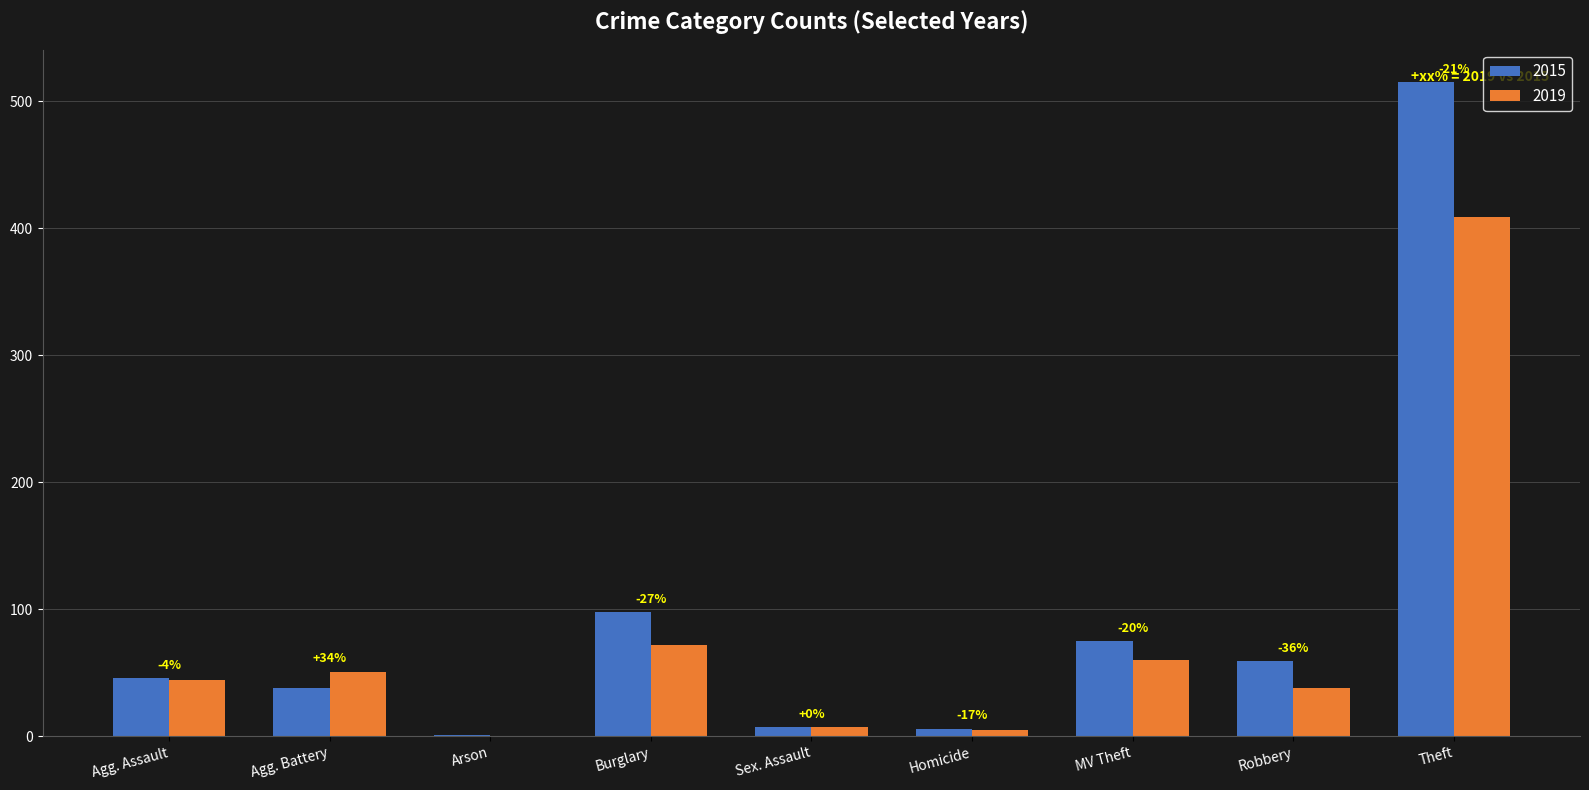

At which category is the sum across all series the highest?

Theft